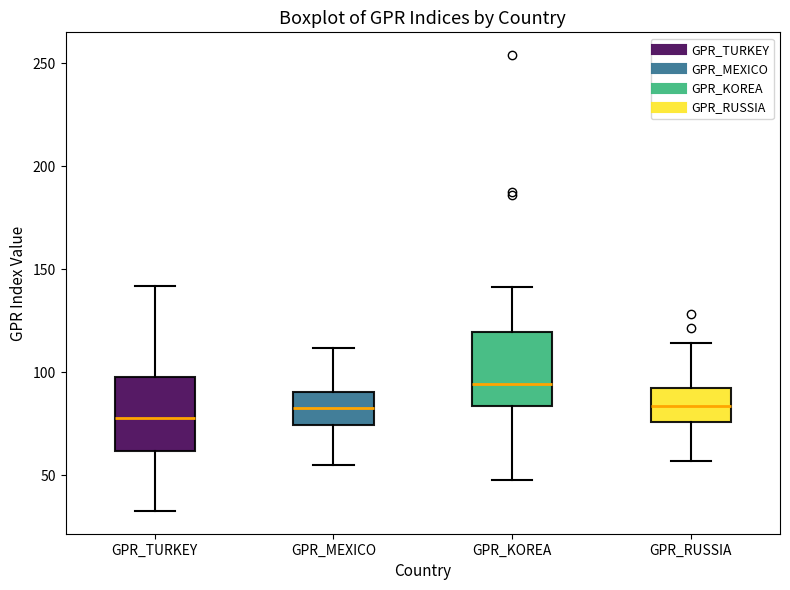

Where does the upper whisker of the box for GPR_MEXICO end on the y-axis? The values are not printed on the chart, so give them approximately, as read against the axis.

110